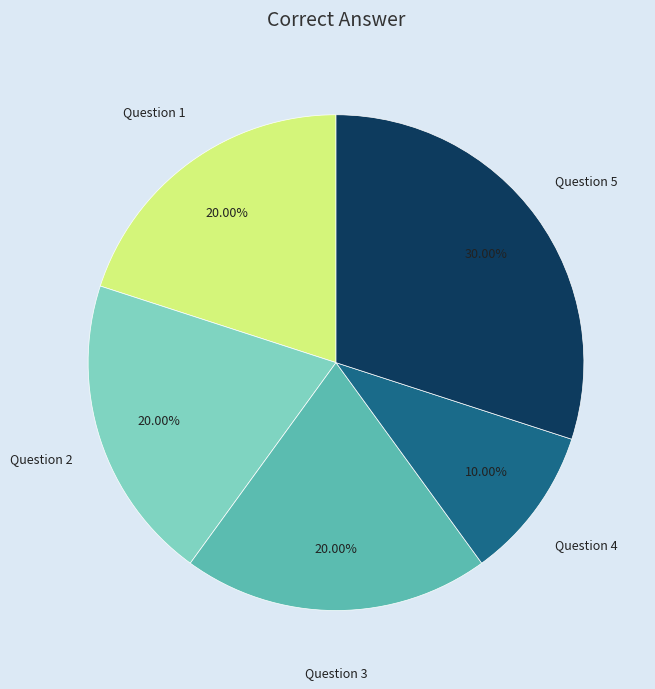

Is the sum of Question 2 and Question 4 greater than half?

No